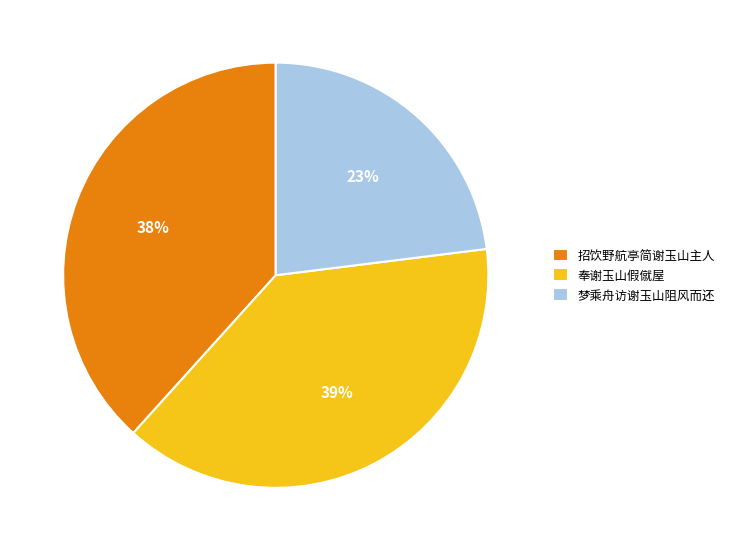

Approximately how many times larger is the value at 梦乘舟访谢玉山阻风而还 compared to 招饮野航亭简谢玉山主人?

0.6